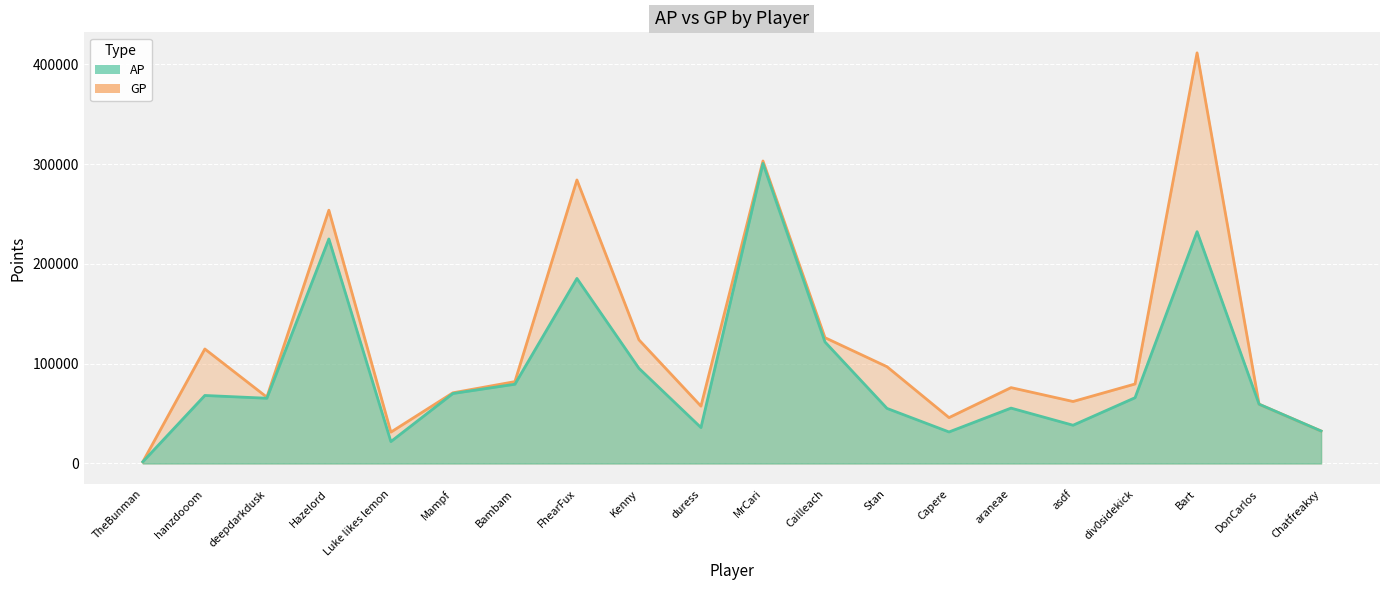

What is the sum of the AP values at deepdarkdusk and Chatfreakxy?

97841